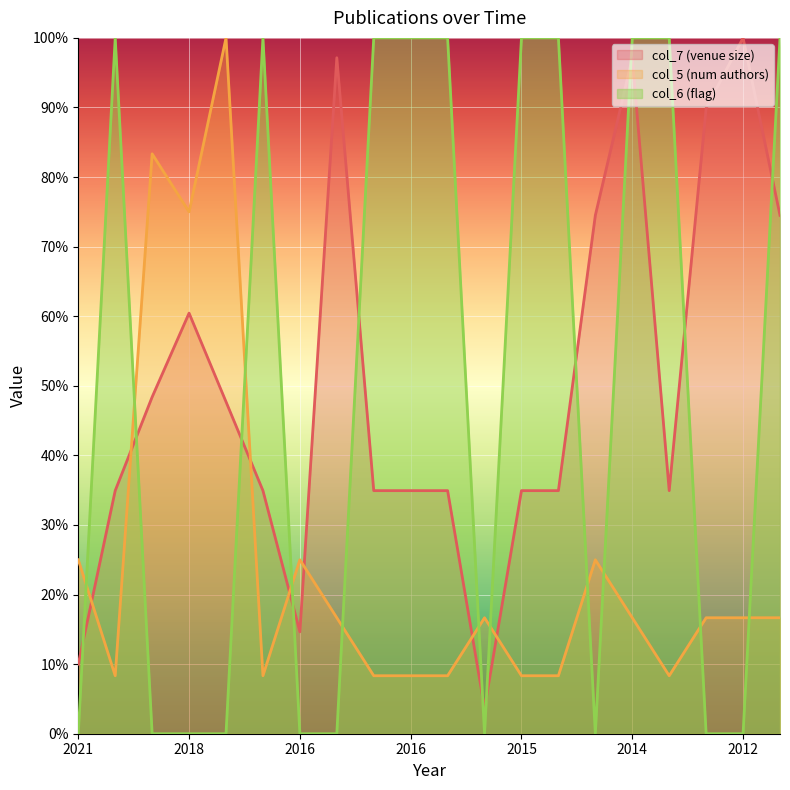

How many lines are shown in the chart?

3